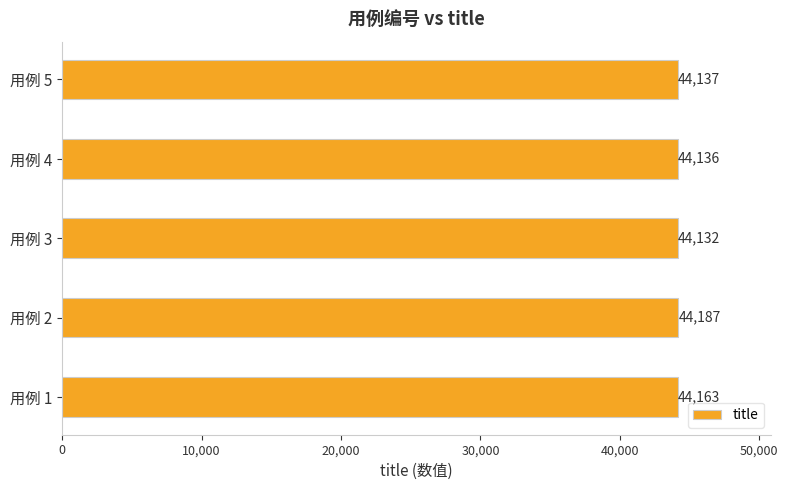

What is the greatest value displayed?

44187